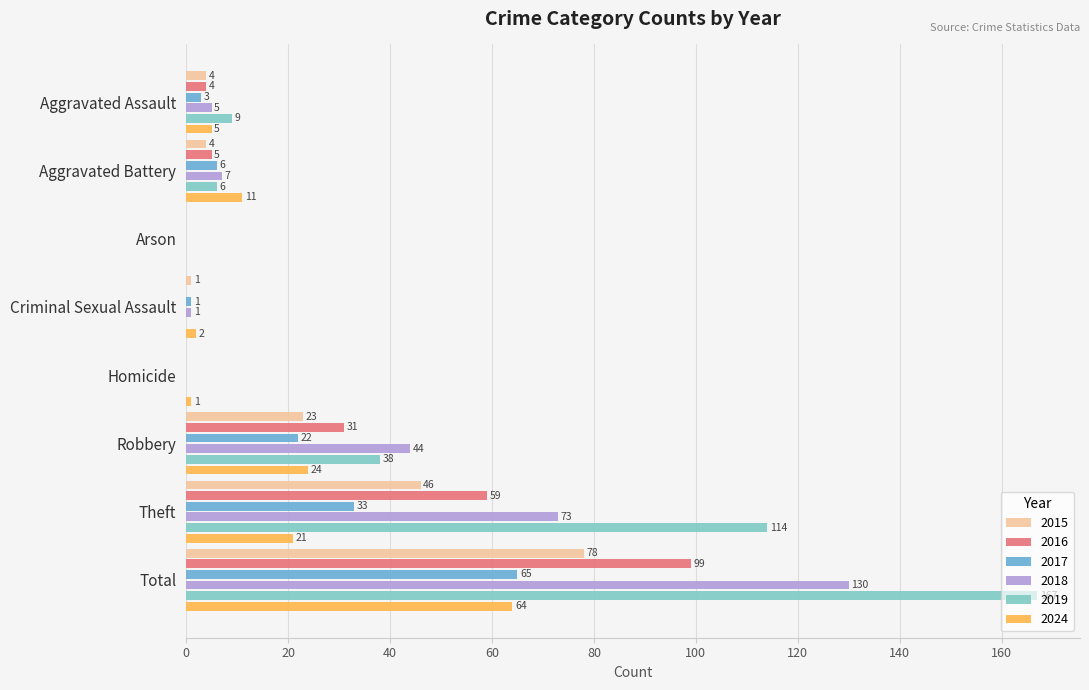

What value does the 2017 series have at Aggravated Assault, to the nearest 5?

5